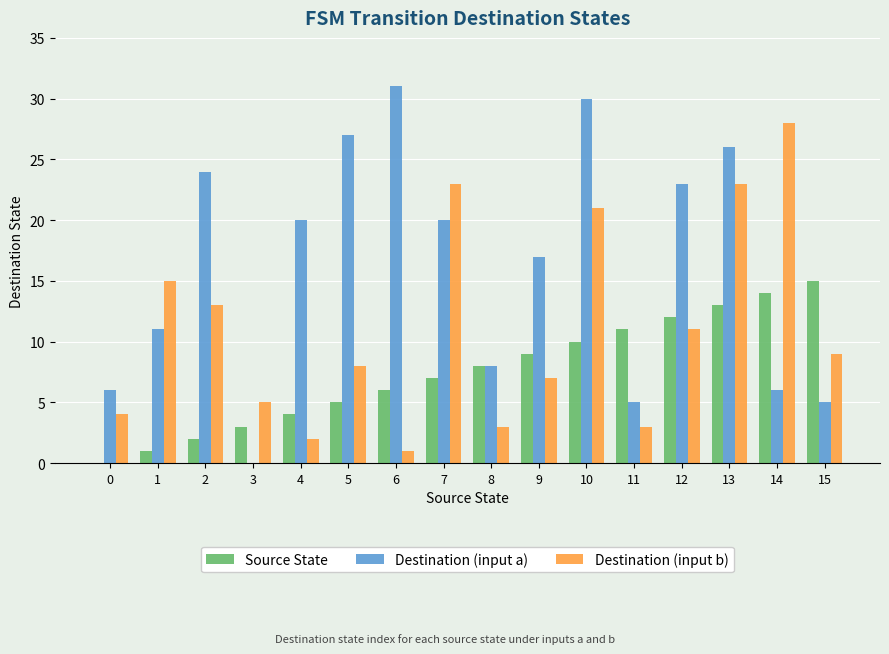

The Destination (input a) series shows 9 at 11. True or false?

False